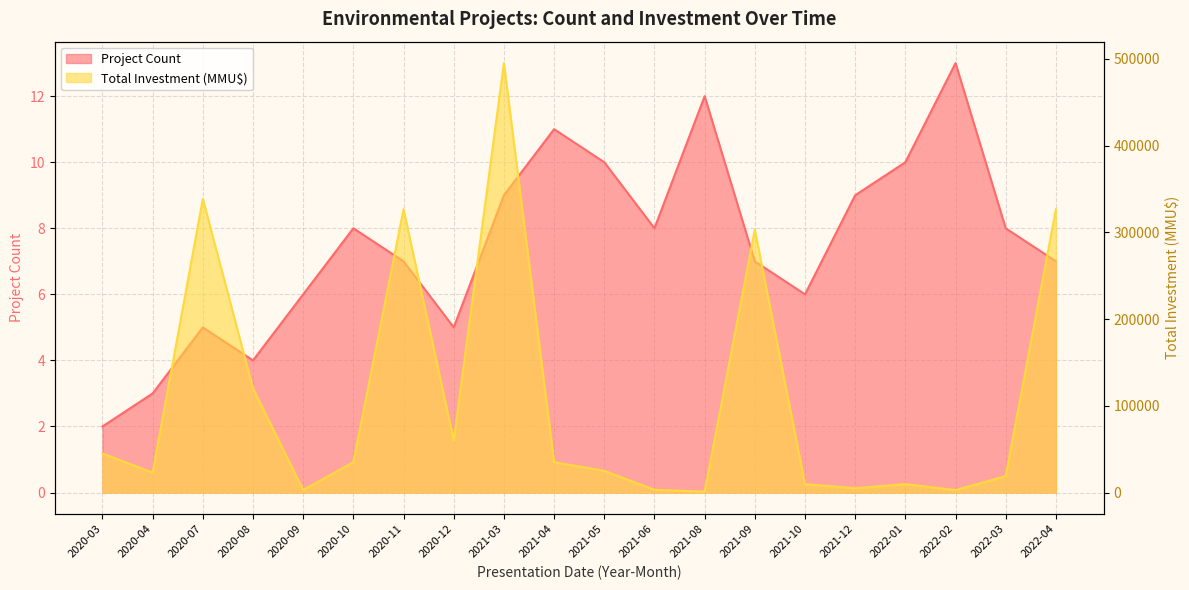

What is the average value of the Total Investment (MMU$) series?

109294